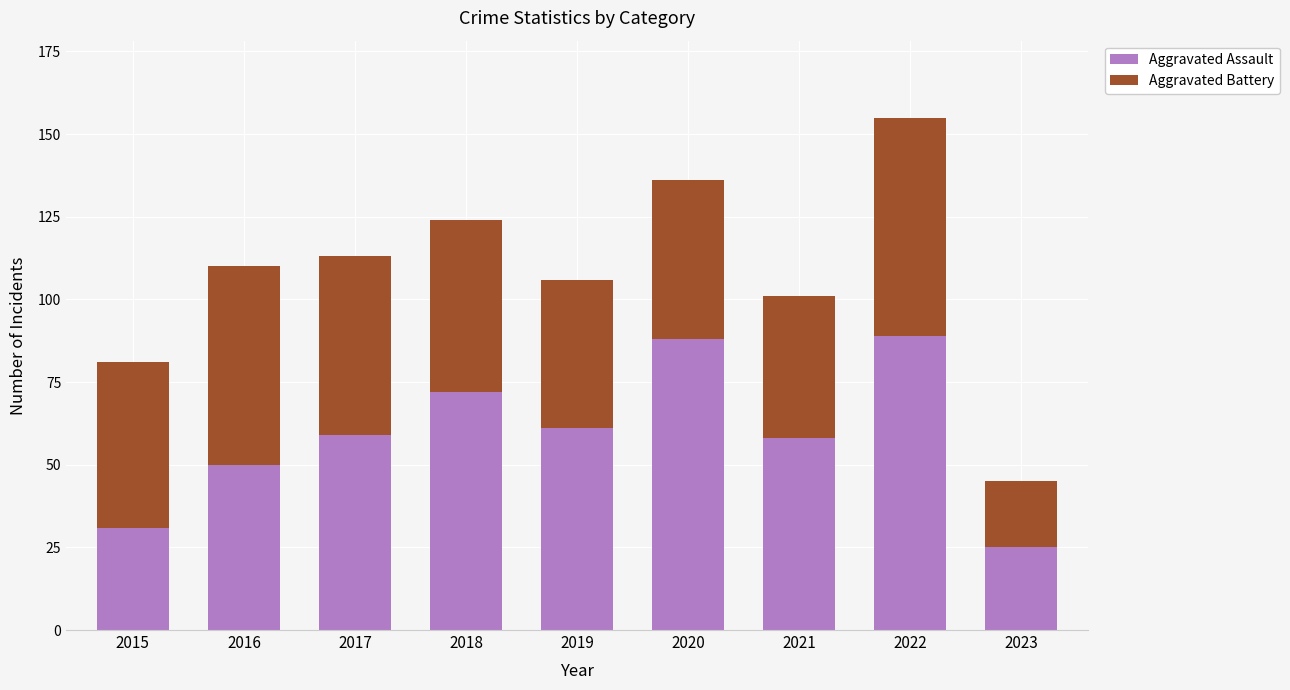

At which label does Aggravated Assault reach its minimum?

2023